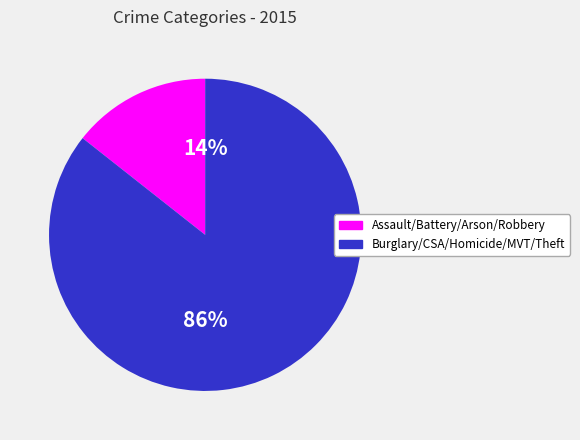

Do Burglary/CSA/Homicide/MVT/Theft and Assault/Battery/Arson/Robbery together represent more than half of the pie?

Yes